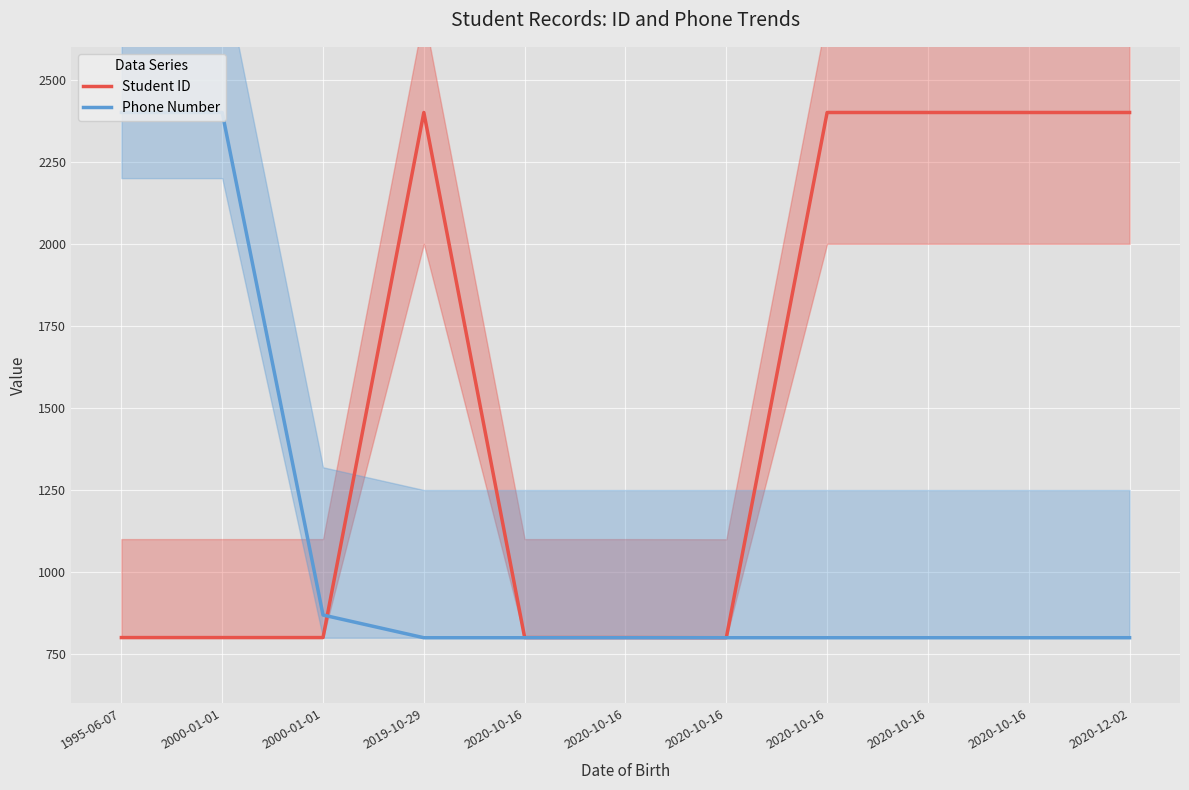

Reading right to left, transcribe all the data shown in this chart.

Student ID: 2400.0	2400.0	2400.0	2400.0	800.0	800.5	800.5	2400.0	800.5	800.5	800.5
Phone Number: 800.0	800.0	800.0	800.0	800.0	800.0	800.0	800.0	869.3	2400.0	2400.0